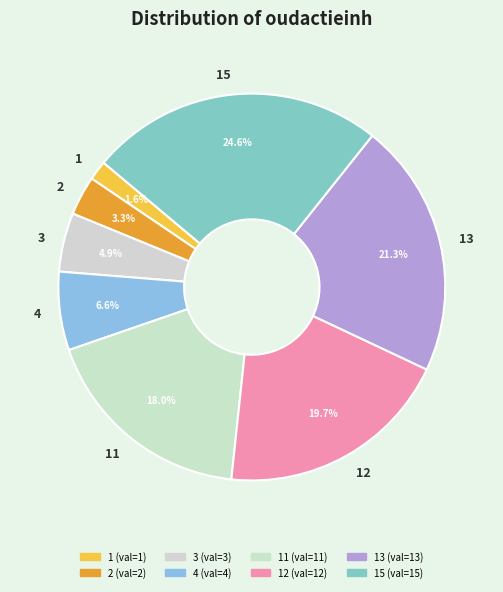

To the nearest percent, what is the difference between the largest and smallest slice percentages?

23%